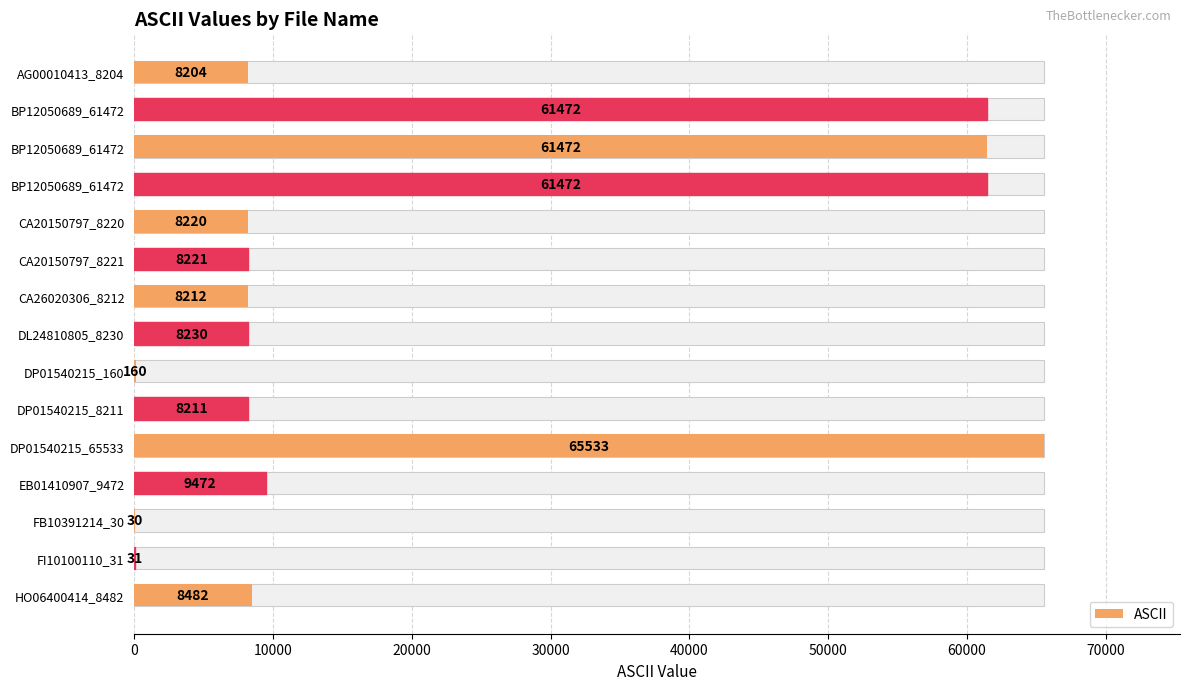

What position from the right is 20000?

13